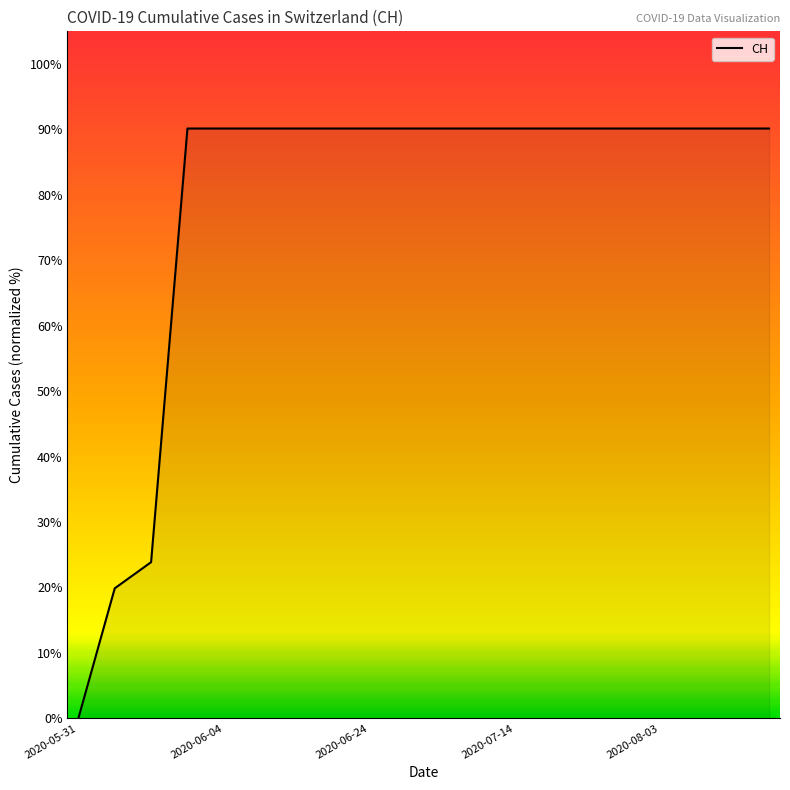

What is the maximum value shown in the chart?

90.1